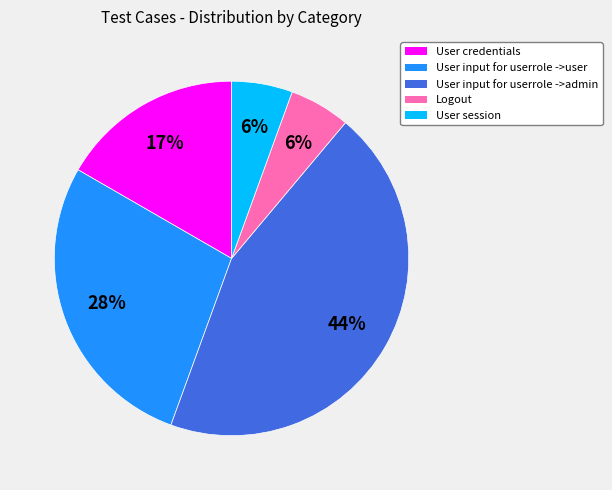

Combined, do Logout and User input for userrole ->user account for over 50%?

No